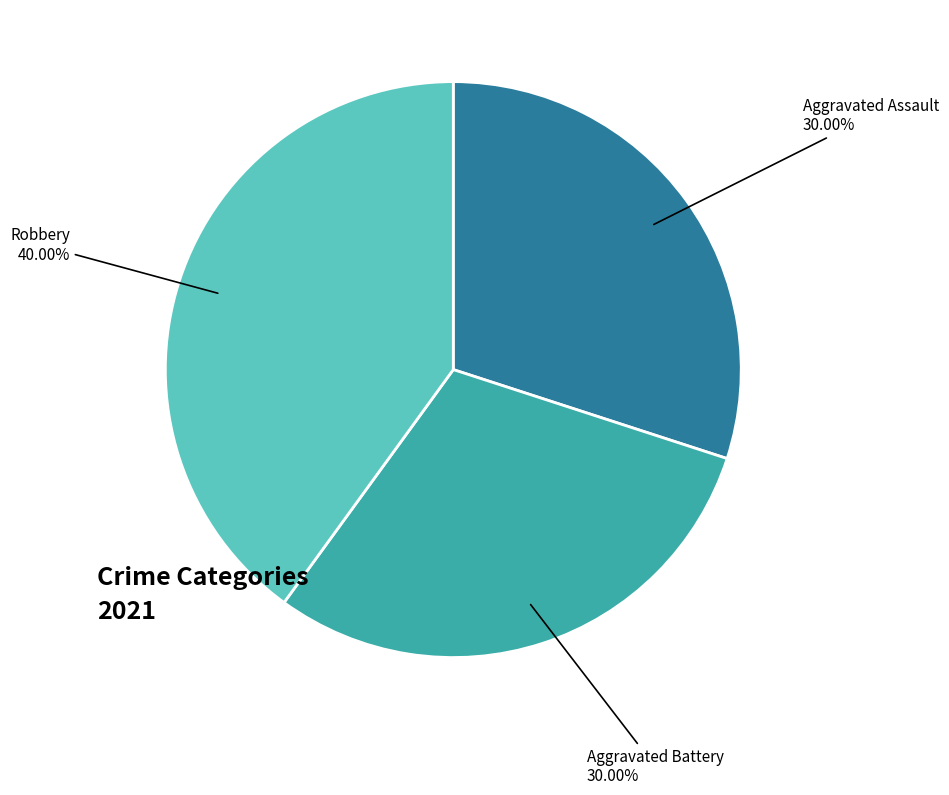

Does any single category account for the majority?

No